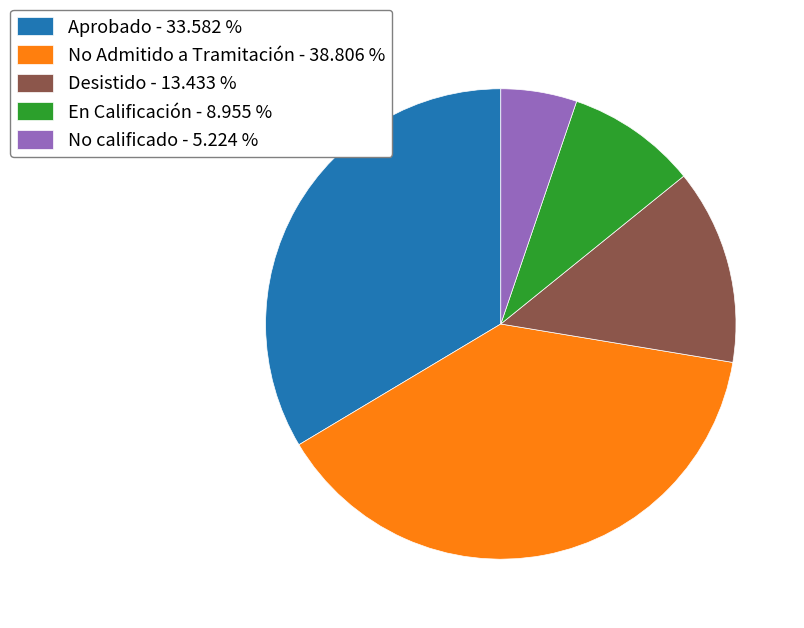

Which has a higher value, No Admitido a Tramitación - 38.806 % or No calificado - 5.224 %?

No Admitido a Tramitación - 38.806 %